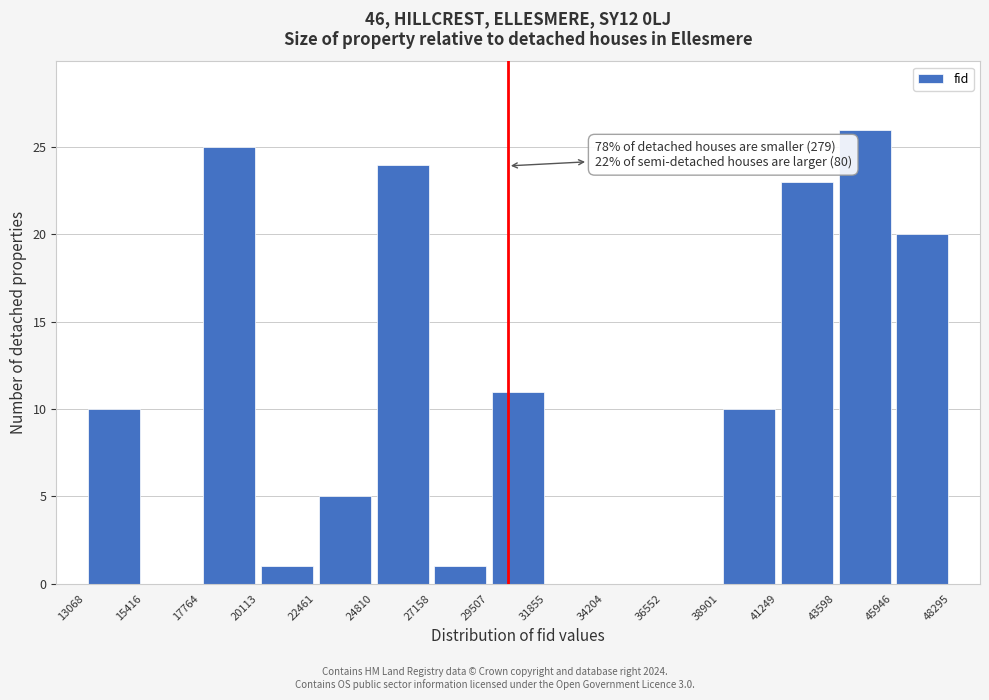

Over which range of the x-axis is the bar tallest?

43598 to 45946